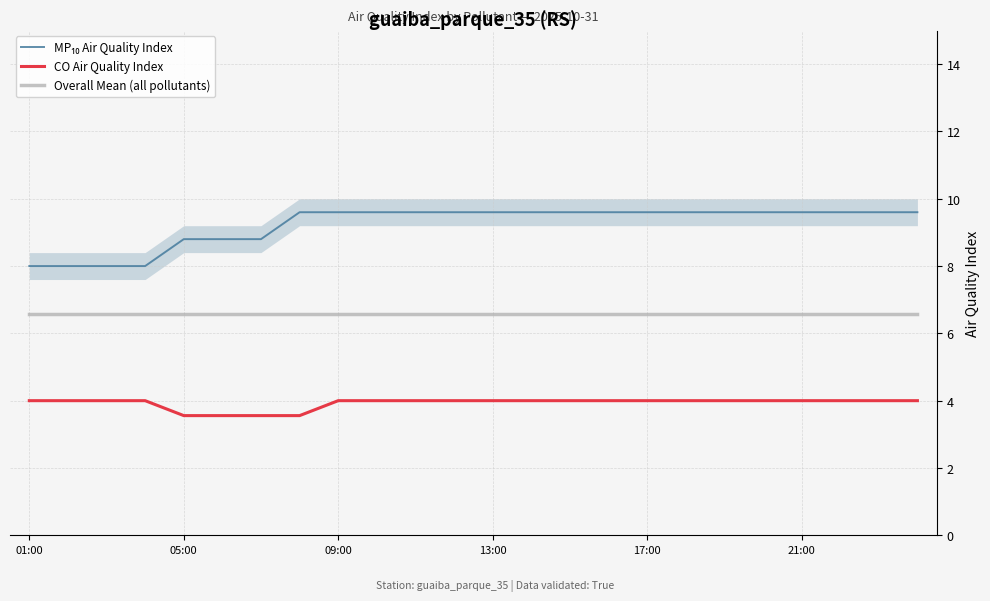

Count the CO Air Quality Index values in the range 4 to 5.

20